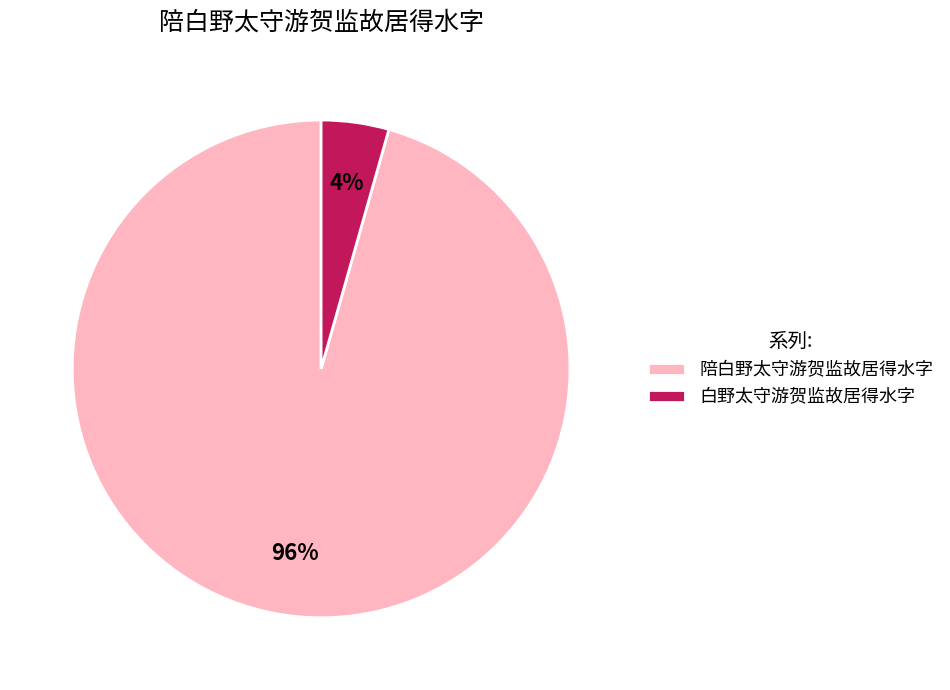

Is there any slice that represents more than half of the pie?

Yes